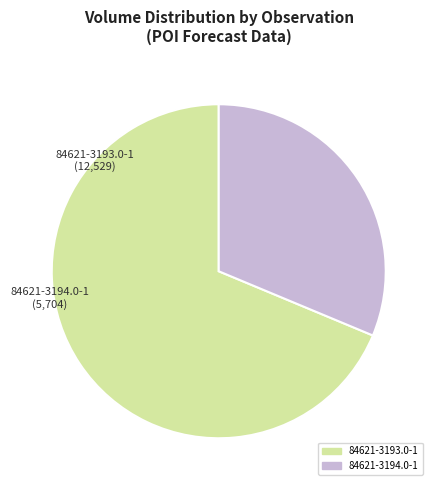

Approximately how many times larger is the value at 84621-3193.0-1 compared to 84621-3194.0-1?

2.2